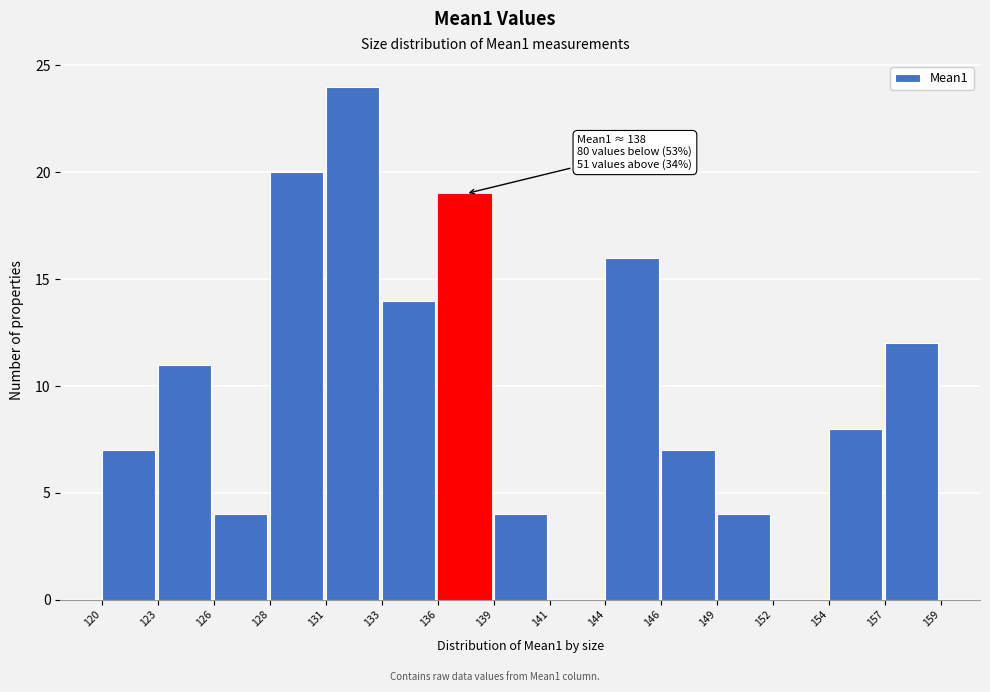

Reading right to left, transcribe all the data shown in this chart.

157=12	154=8	152=0	149=4	146=7	144=16	141=0	139=4	136=19	133=14	131=24	128=20	126=4	123=11	120=7